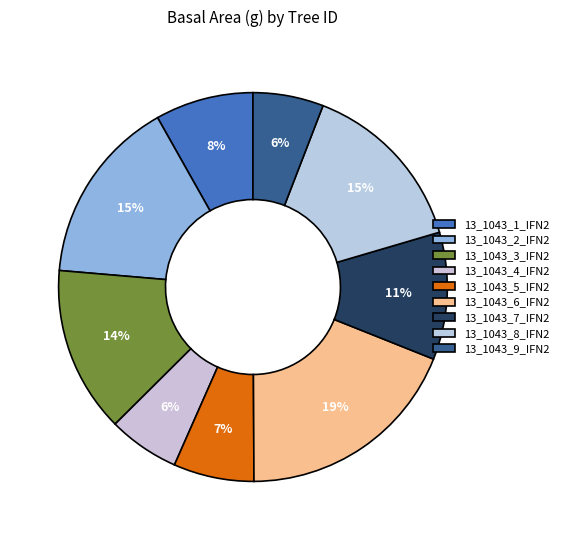

Rank the categories by value from lowest to highest.

13_1043_9_IFN2, 13_1043_4_IFN2, 13_1043_5_IFN2, 13_1043_1_IFN2, 13_1043_7_IFN2, 13_1043_3_IFN2, 13_1043_8_IFN2, 13_1043_2_IFN2, 13_1043_6_IFN2